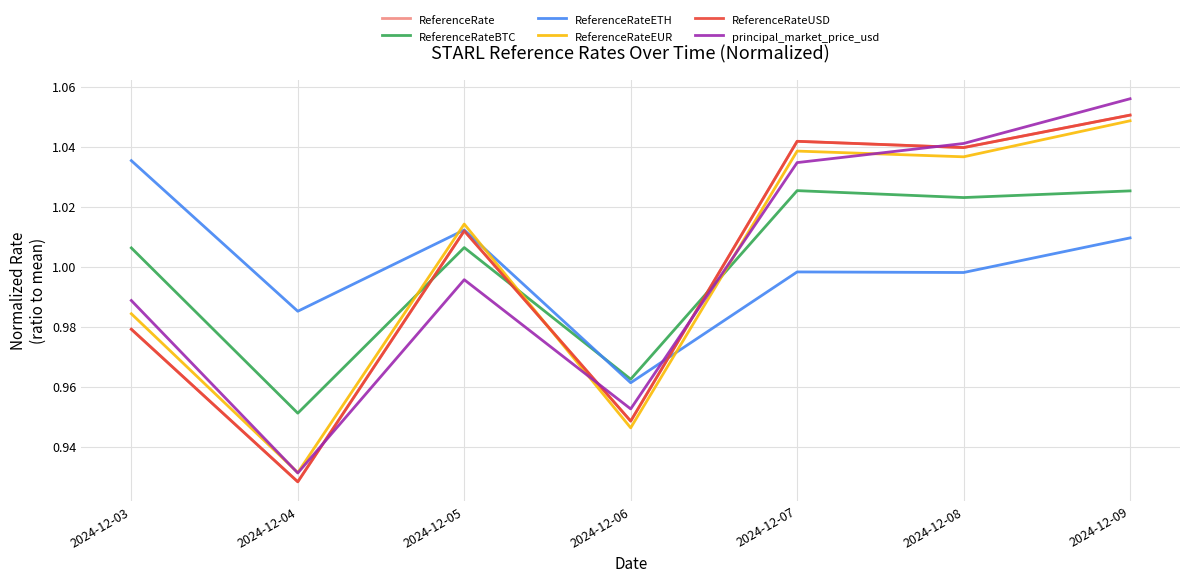

Reading right to left, extract all data points from this chart.

ReferenceRate: 2024-12-09=1.1	2024-12-08=1.0	2024-12-07=1.0	2024-12-06=0.9	2024-12-05=1.0	2024-12-04=0.9	2024-12-03=1.0
ReferenceRateBTC: 2024-12-09=1.0	2024-12-08=1.0	2024-12-07=1.0	2024-12-06=1.0	2024-12-05=1.0	2024-12-04=1.0	2024-12-03=1.0
ReferenceRateETH: 2024-12-09=1.0	2024-12-08=1.0	2024-12-07=1.0	2024-12-06=1.0	2024-12-05=1.0	2024-12-04=1.0	2024-12-03=1.0
ReferenceRateEUR: 2024-12-09=1.0	2024-12-08=1.0	2024-12-07=1.0	2024-12-06=0.9	2024-12-05=1.0	2024-12-04=0.9	2024-12-03=1.0
ReferenceRateUSD: 2024-12-09=1.1	2024-12-08=1.0	2024-12-07=1.0	2024-12-06=0.9	2024-12-05=1.0	2024-12-04=0.9	2024-12-03=1.0
principal_market_price_usd: 2024-12-09=1.1	2024-12-08=1.0	2024-12-07=1.0	2024-12-06=1.0	2024-12-05=1.0	2024-12-04=0.9	2024-12-03=1.0